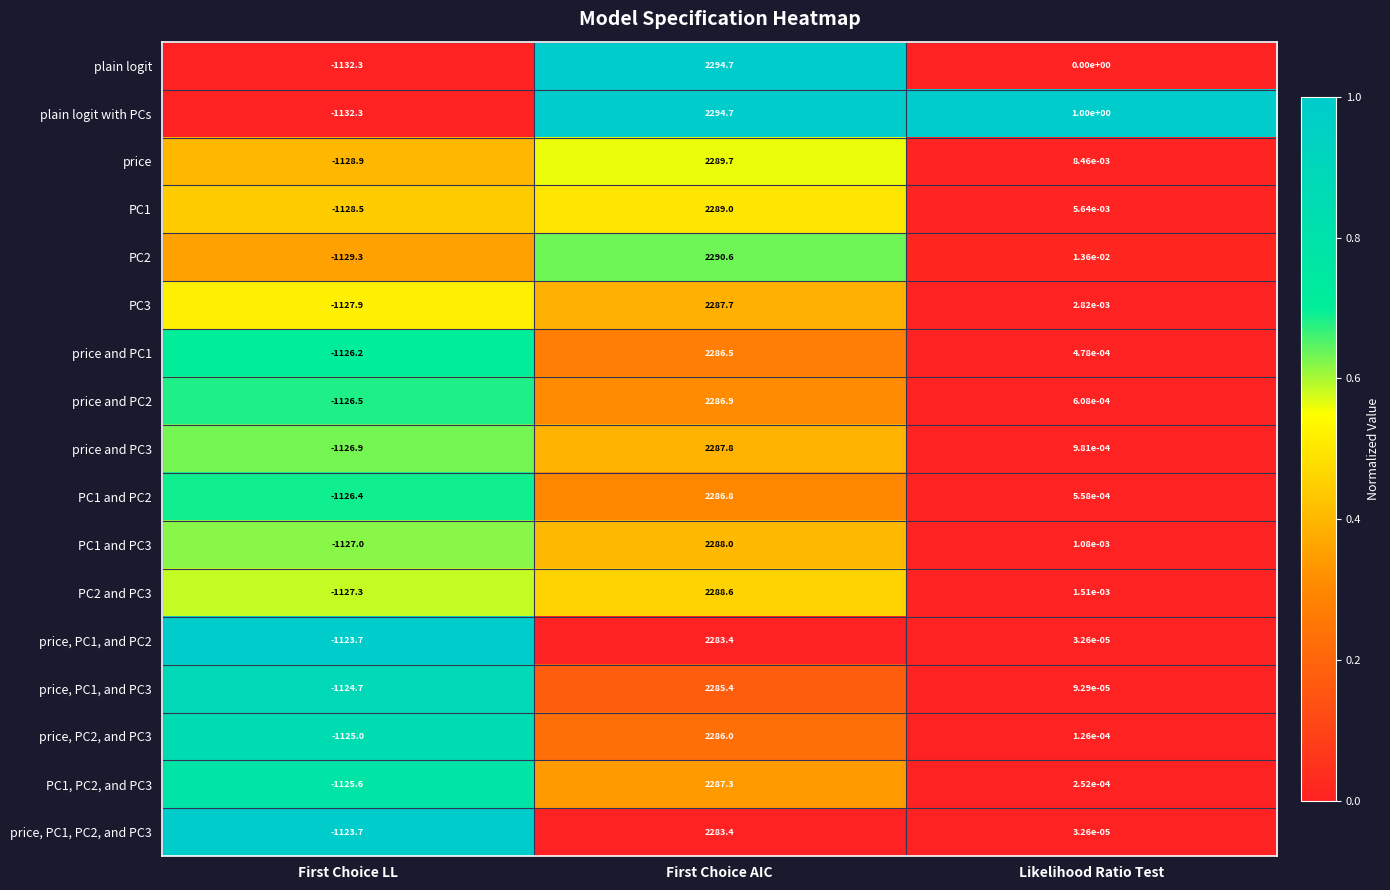

The price and PC1 series shows -1126.2 at First Choice LL. True or false?

True